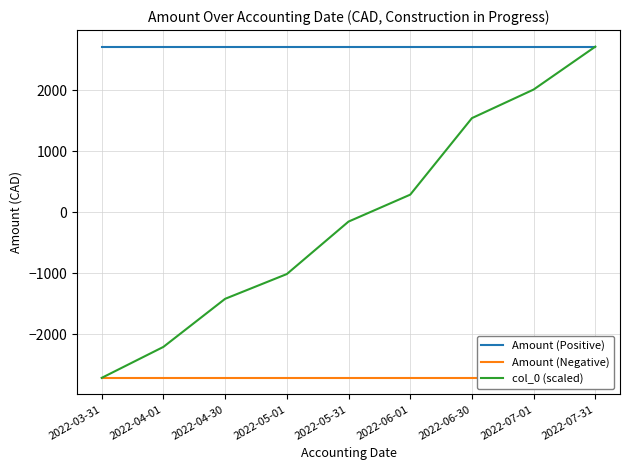

What is the minimum value shown in the chart?

-2712.0